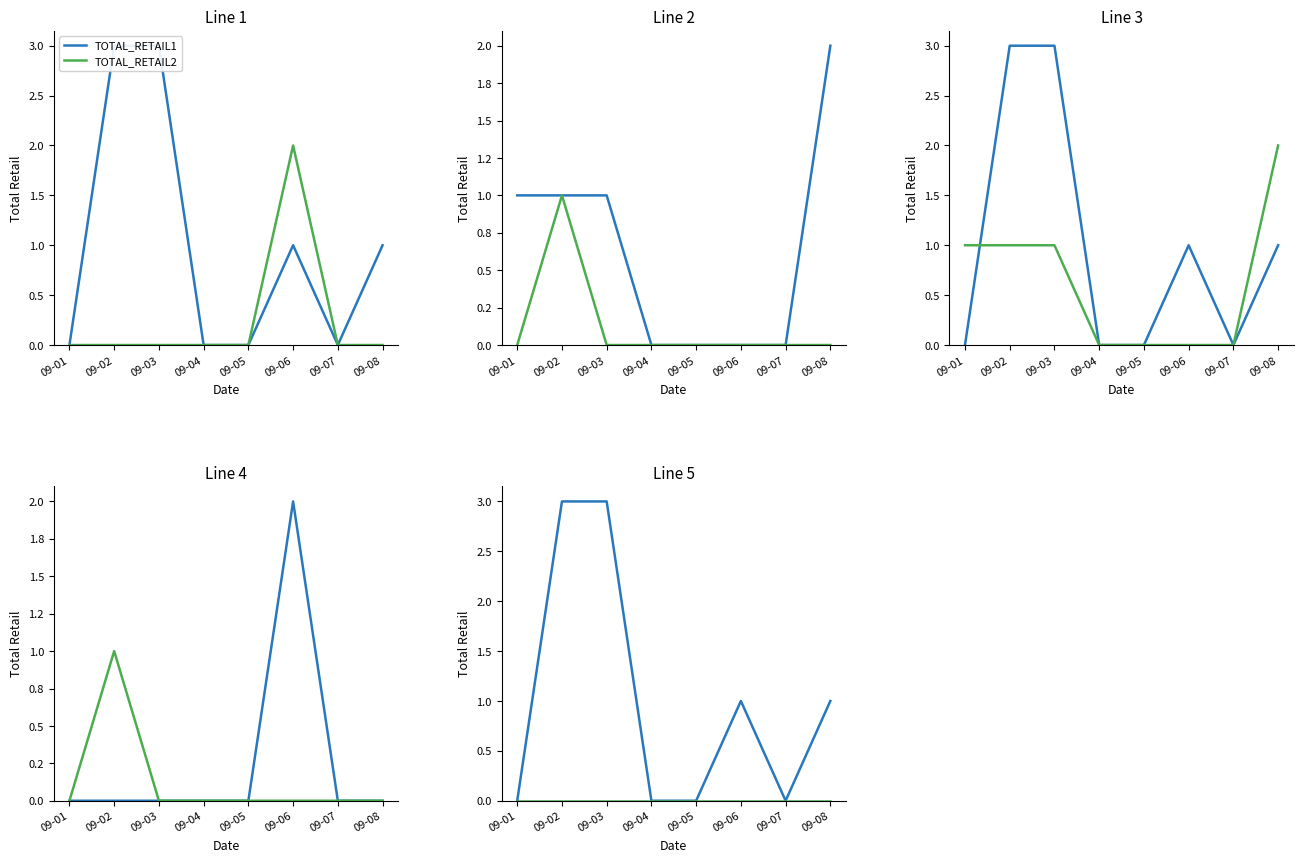

List the labels in order of TOTAL_RETAIL1 value, smallest first.

09-01, 09-04, 09-05, 09-07, 09-06, 09-08, 09-02, 09-03